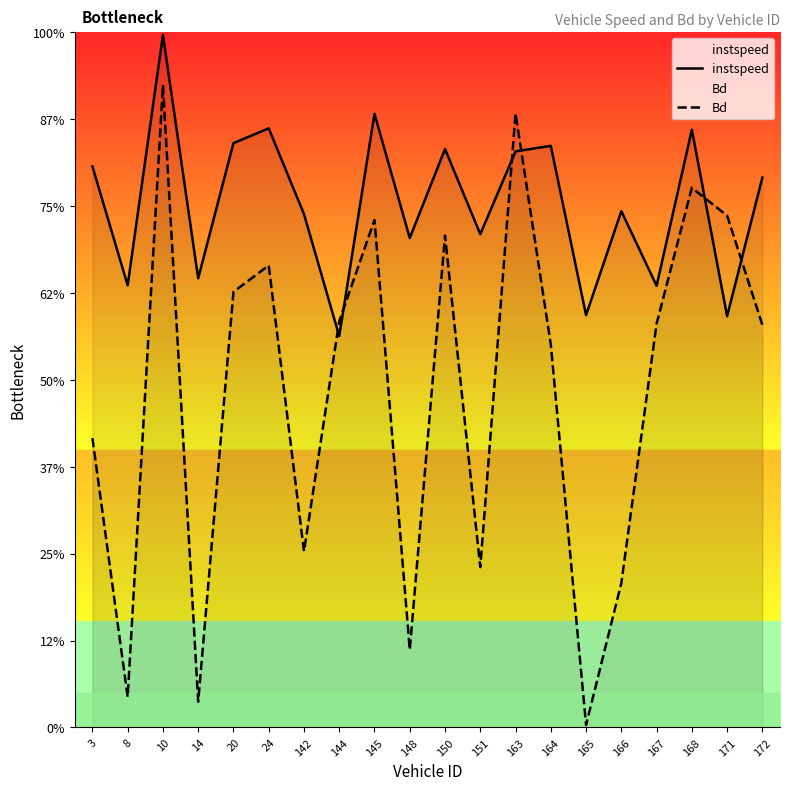

What are all the series names shown in the legend?

instspeed, Bd